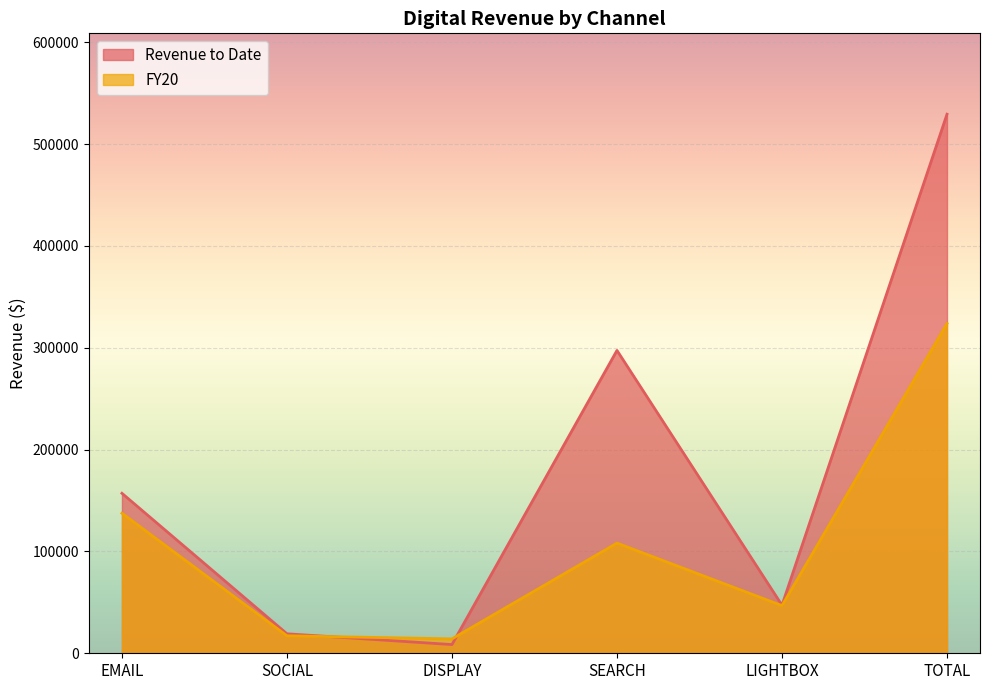

True or false: Revenue to Date and FY20 intersect in this chart.

True